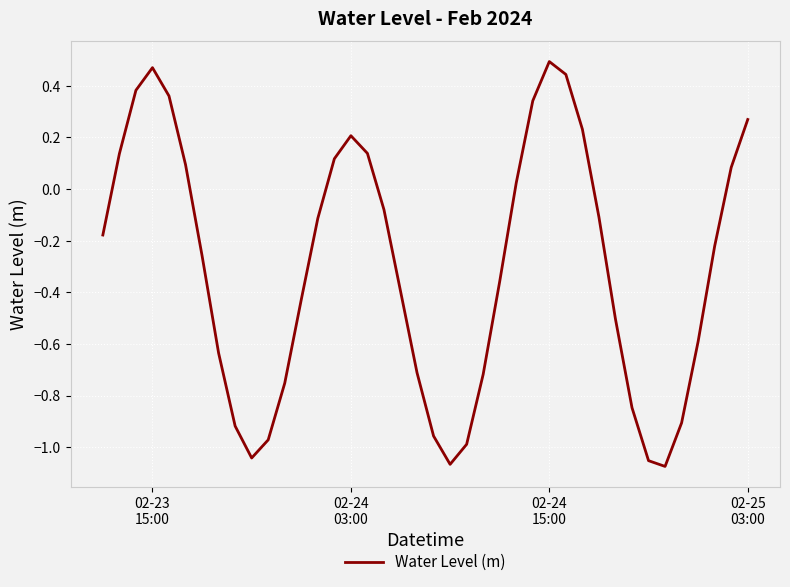

What is the difference between the maximum and minimum values?

1.6